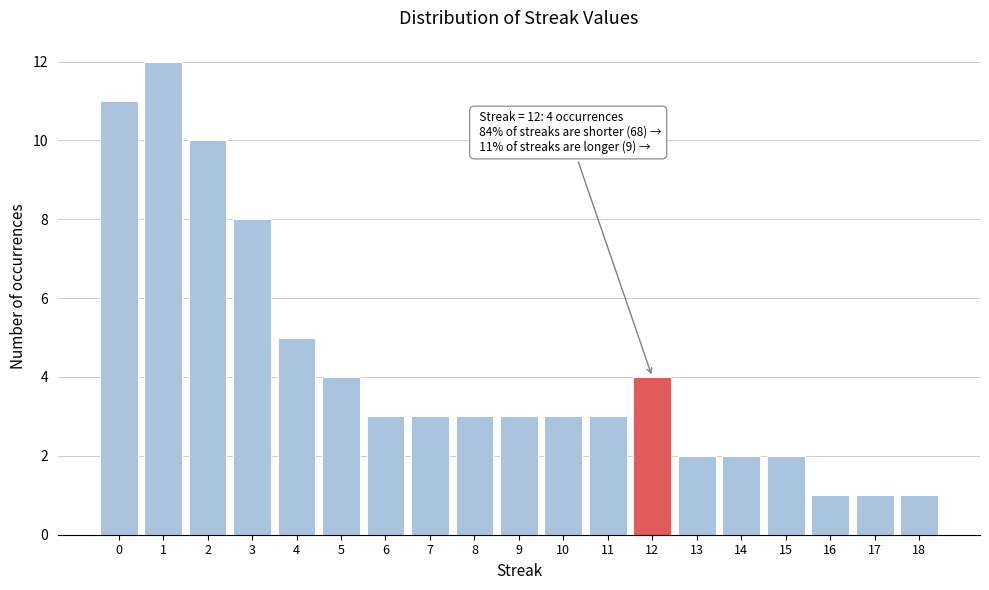

Reading left to right, what are all the values shown in this chart?

11	12	10	8	5	4	3	3	3	3	3	3	4	2	2	2	1	1	1